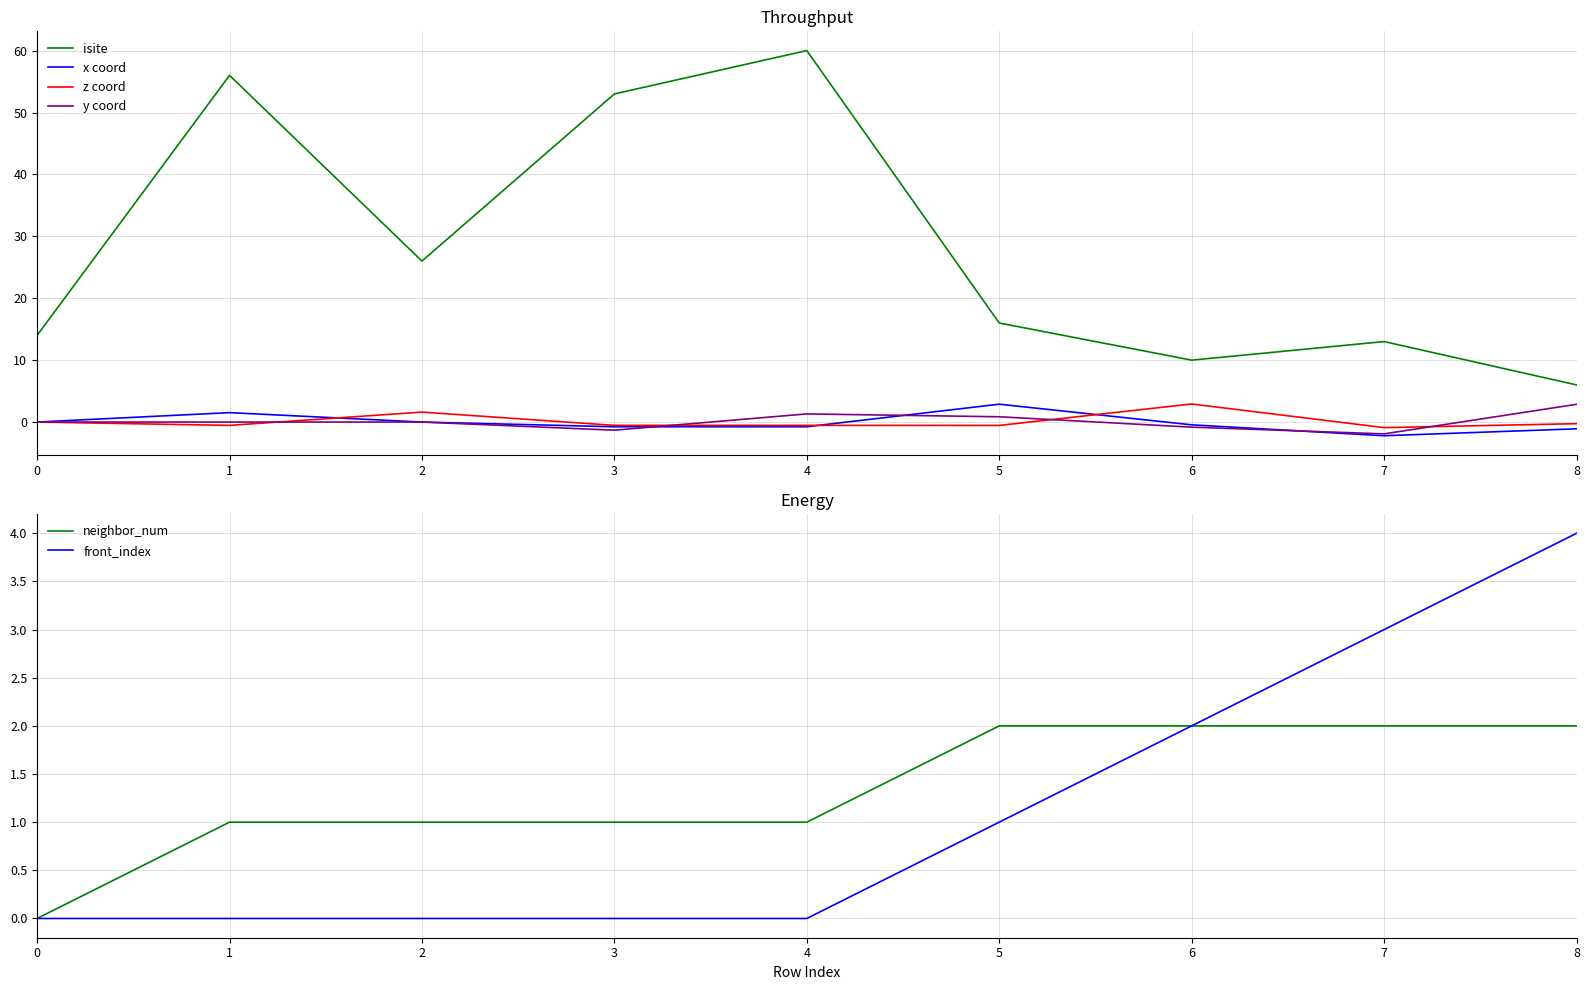

What is the smallest value displayed?

-2.2